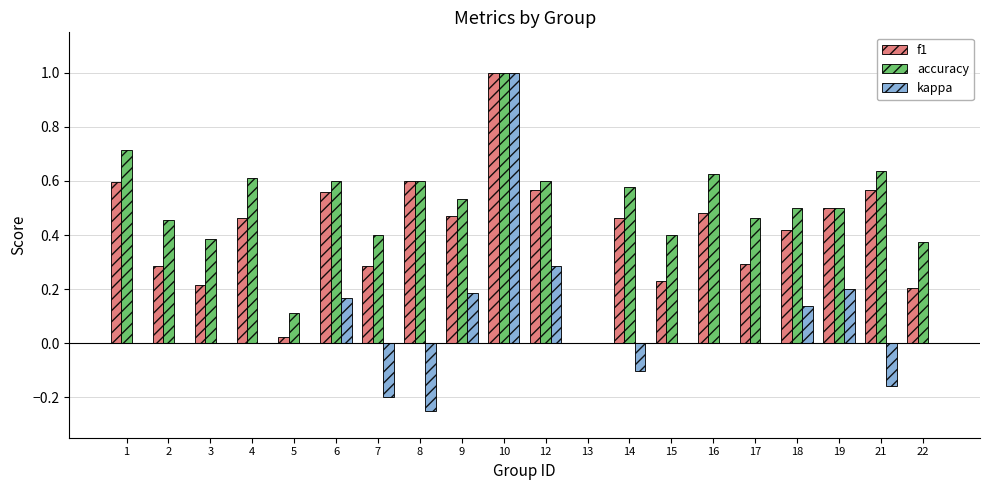

What are all the series names shown in the legend?

f1, accuracy, kappa